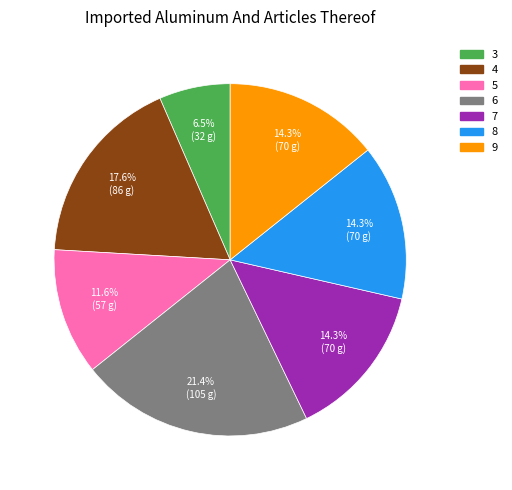

Approximately how many times larger is the value at 5 compared to 9?

0.8